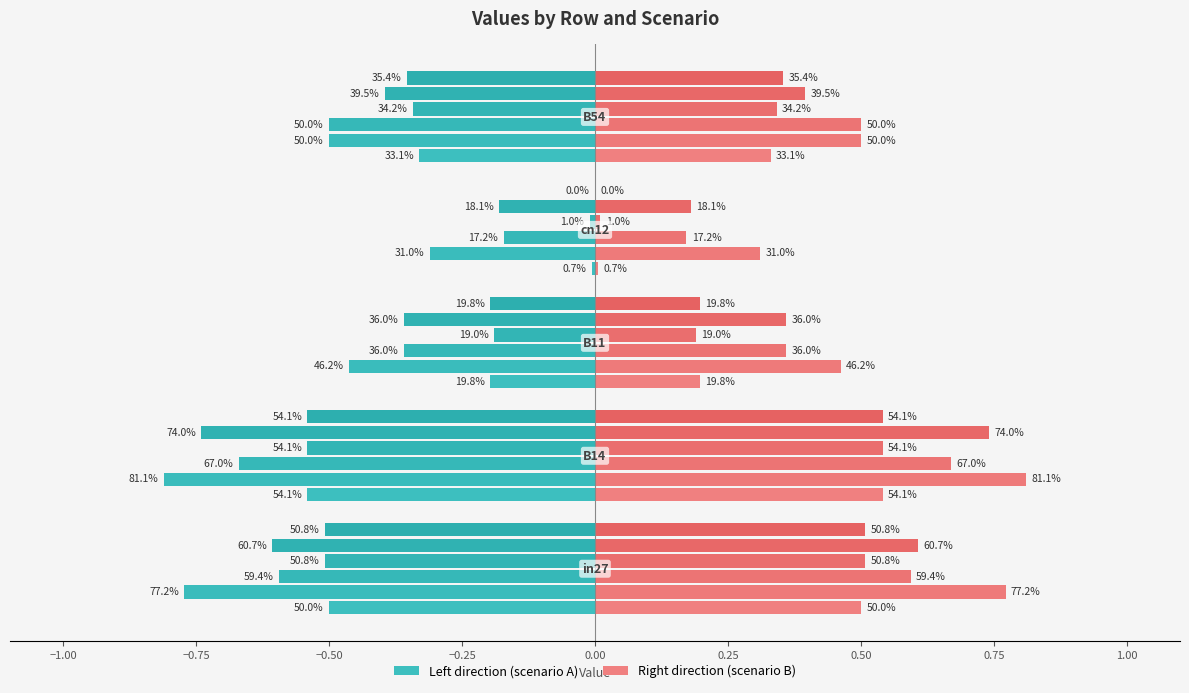

Is it true that job190_scenario3_385 equals 0.1 at −0.50?

False